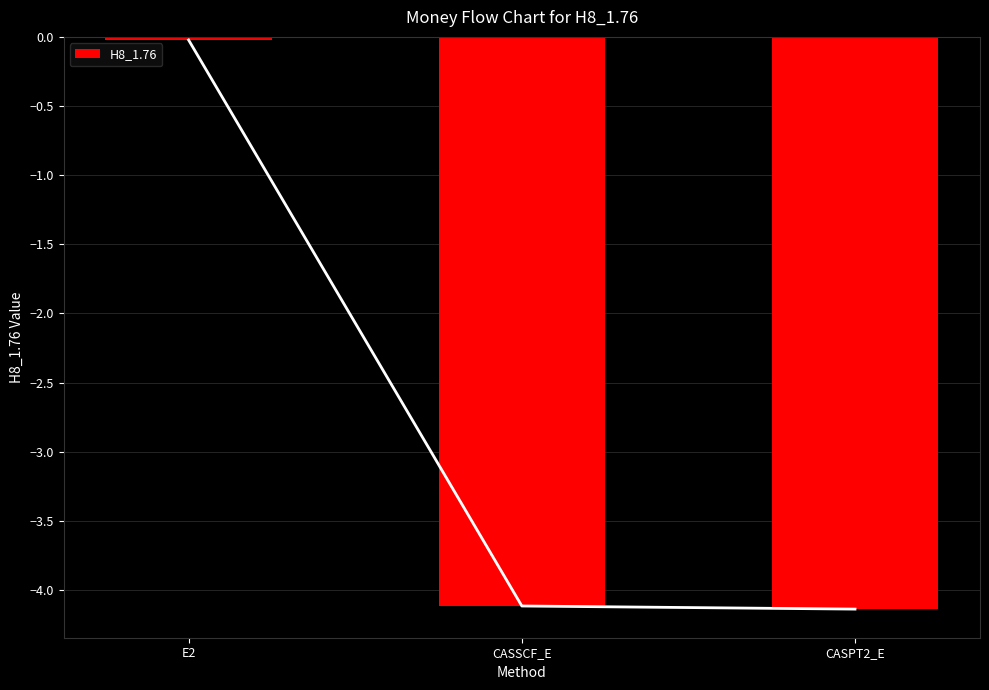

What is the difference between the maximum and minimum values?

4.1